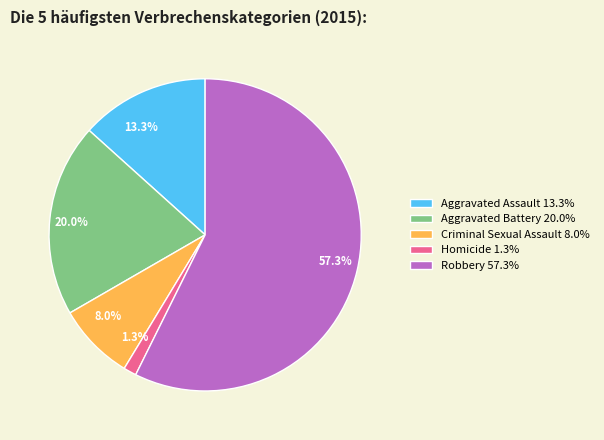

The Homicide slice represents 1% of the pie. True or false?

True